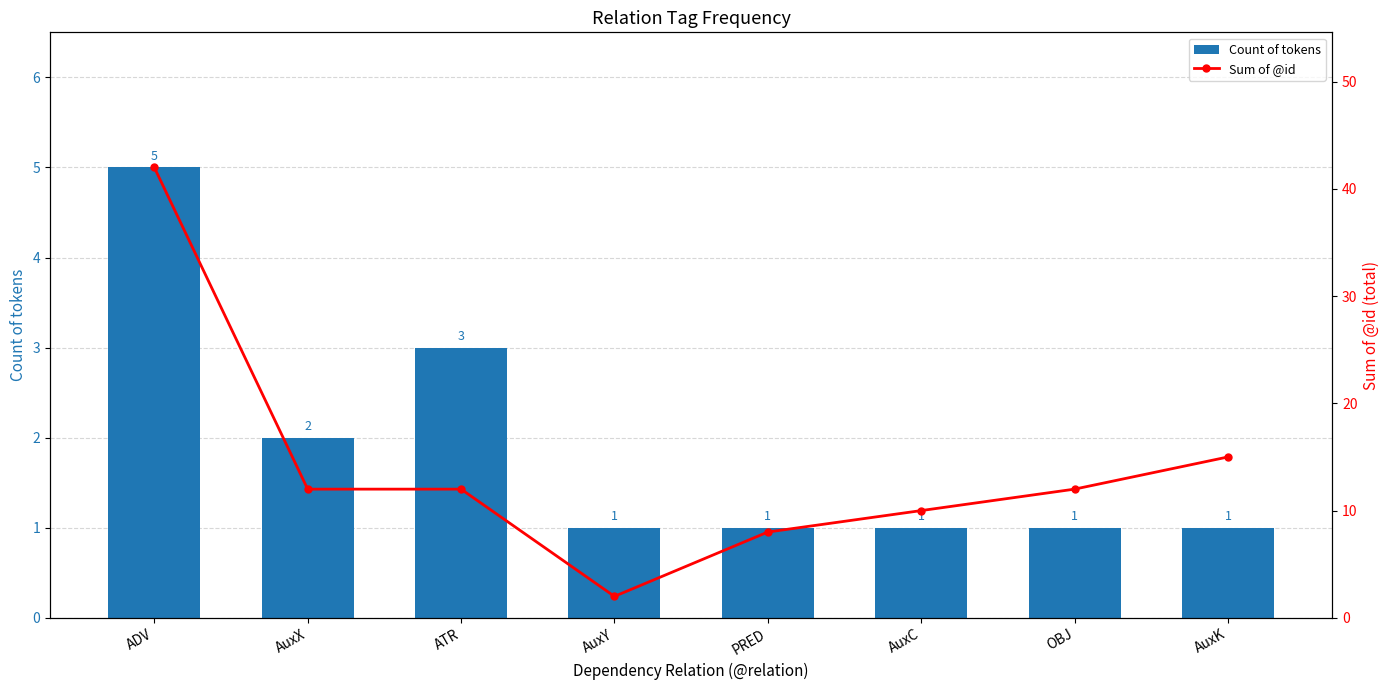

What is the label of the 8th bar from the right?

ADV